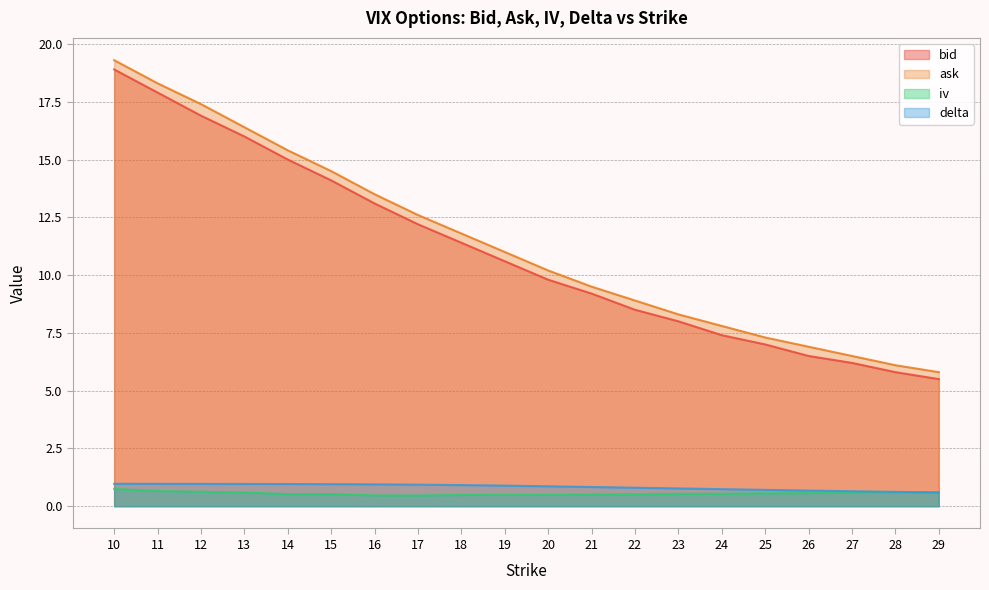

Which series has the largest total across all categories?

ask